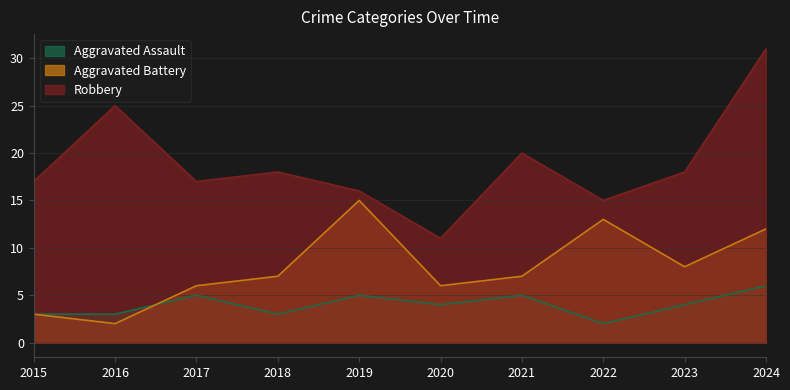

True or false: Aggravated Assault has a value of 3 at 2016.

True